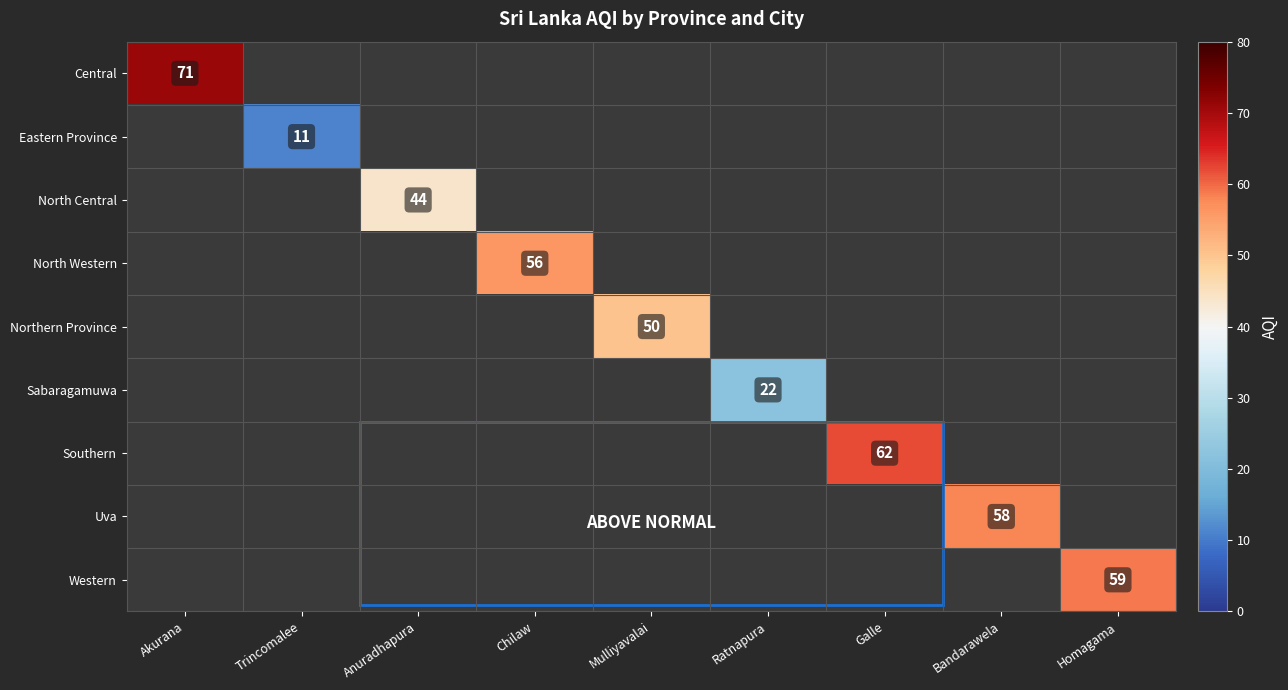

How many categories are shown in the chart?

9